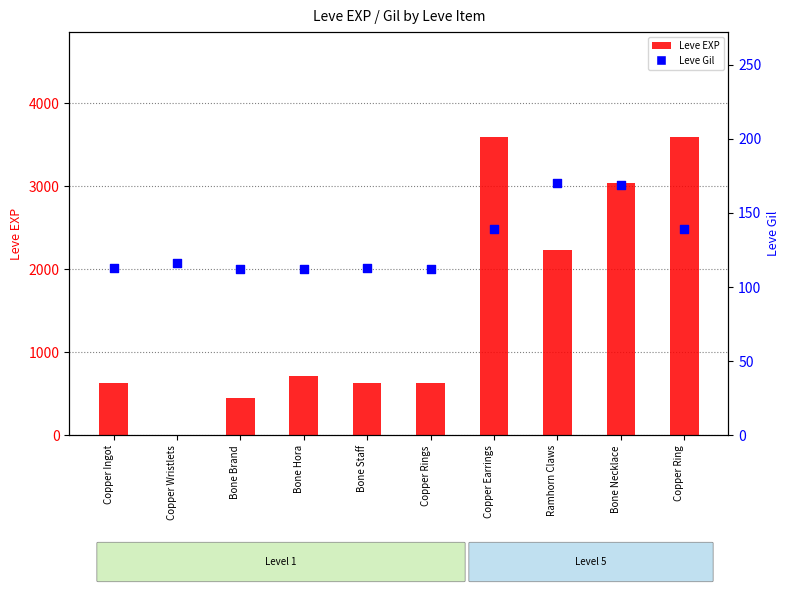

At how many categories does at least one series exceed 22?

10